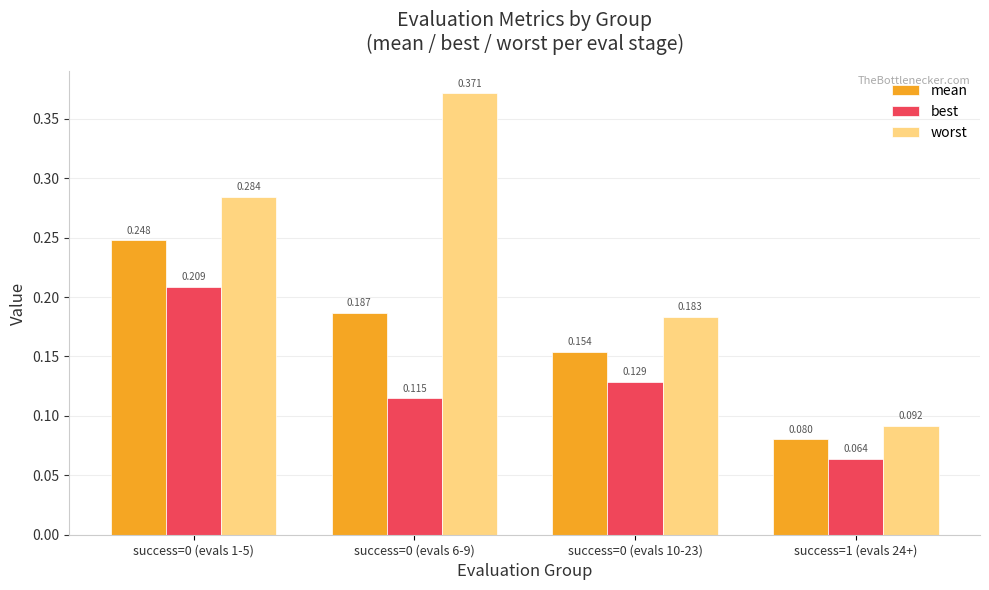

What is the label of the 3rd bar from the right?

success=0 (evals 6-9)